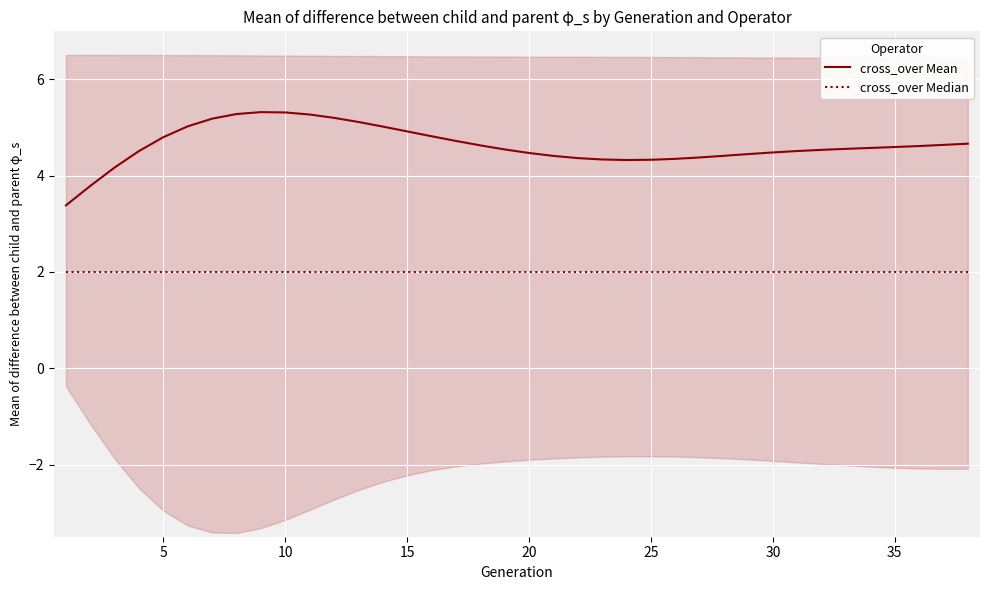

Which series has the largest range (max minus min)?

cross_over Mean